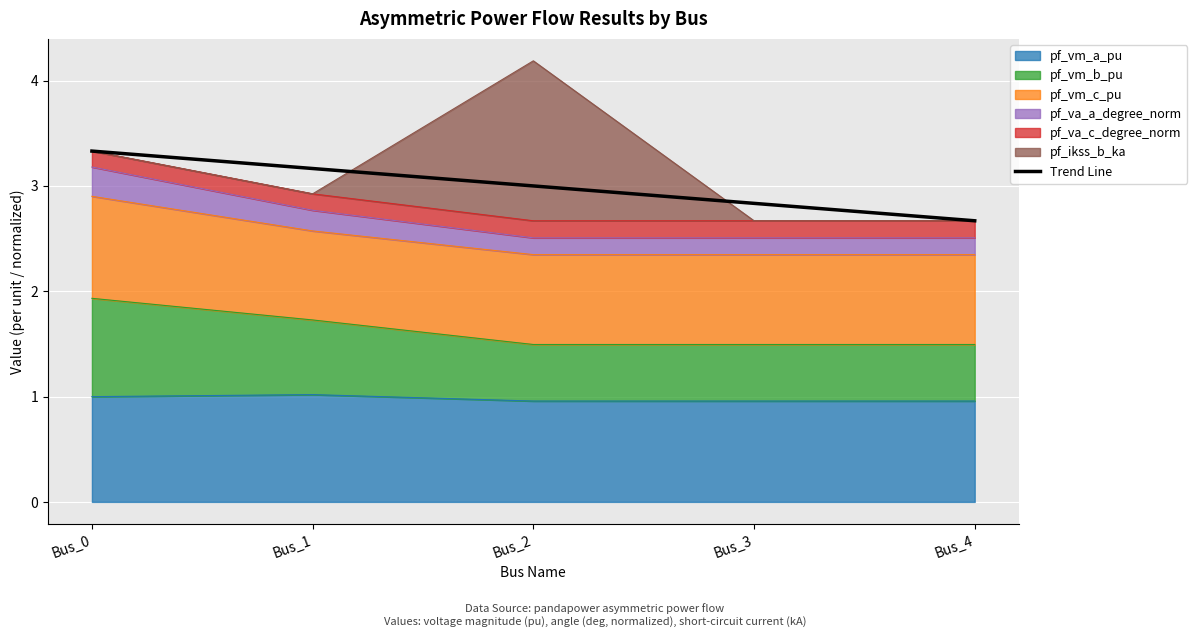

Is it true that the value at Bus_1 is 2.7?

True